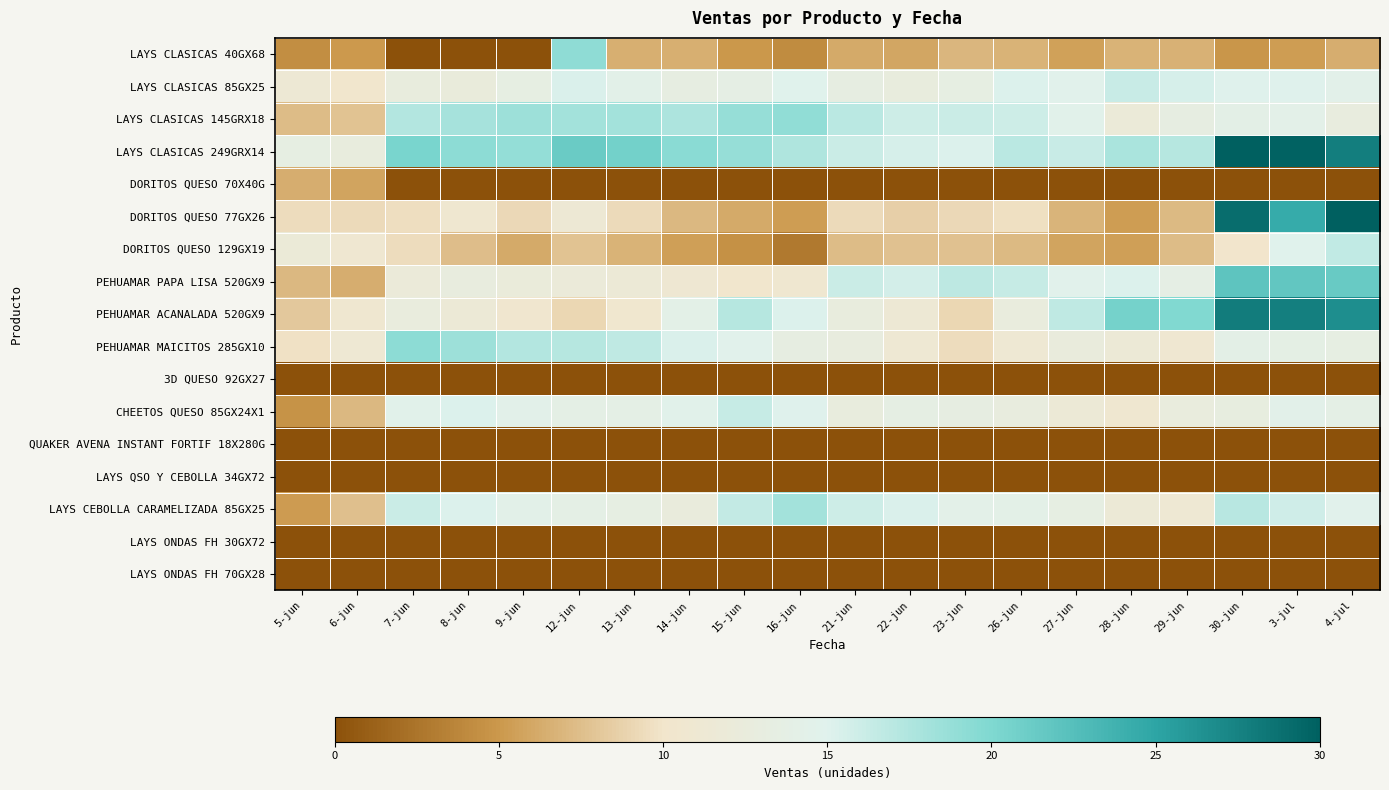

Which series has the largest total across all categories?

LAYS CLASICAS 249GRX14